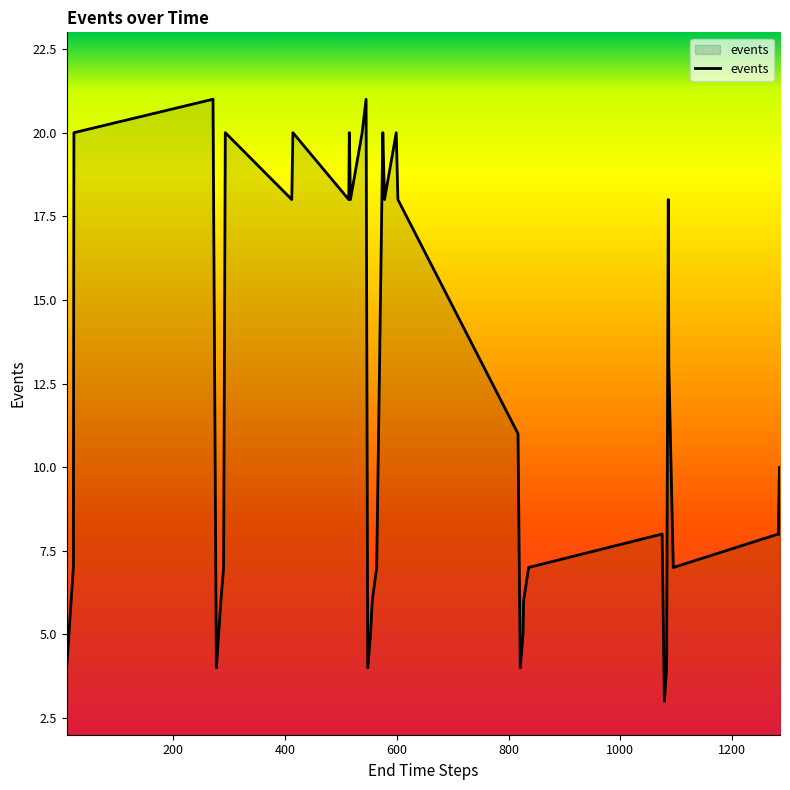

What is the smallest value displayed?

3